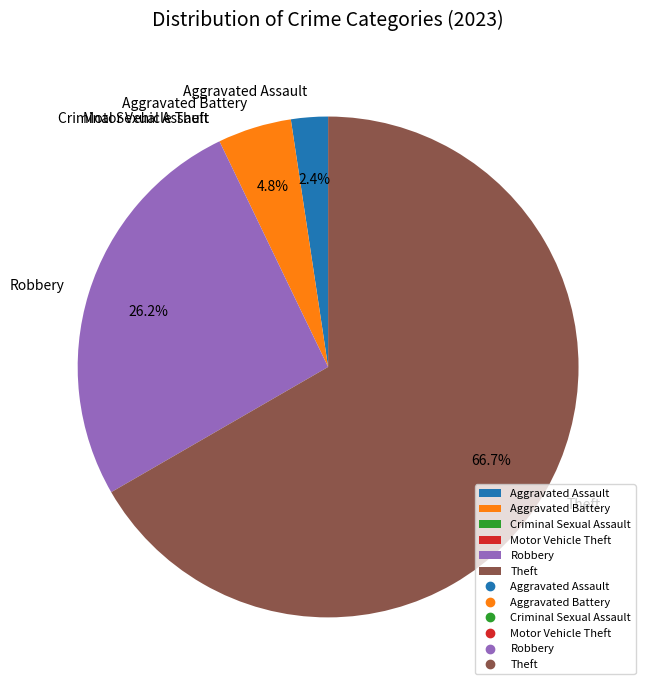

What percentage is the Theft slice, to the nearest percent?

67%